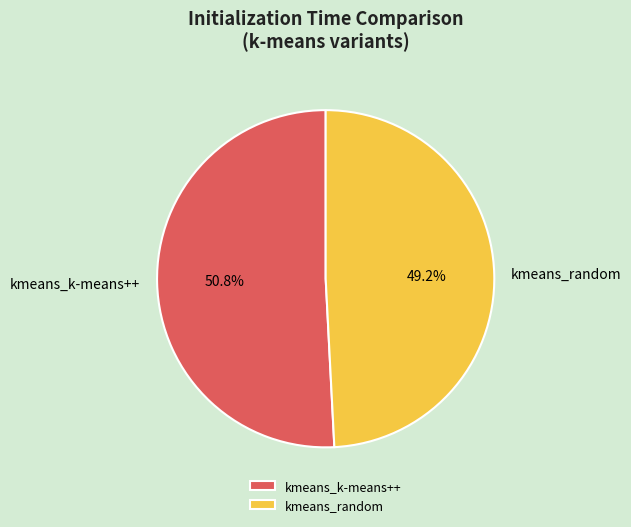

Which category accounts for the majority?

kmeans_k-means++